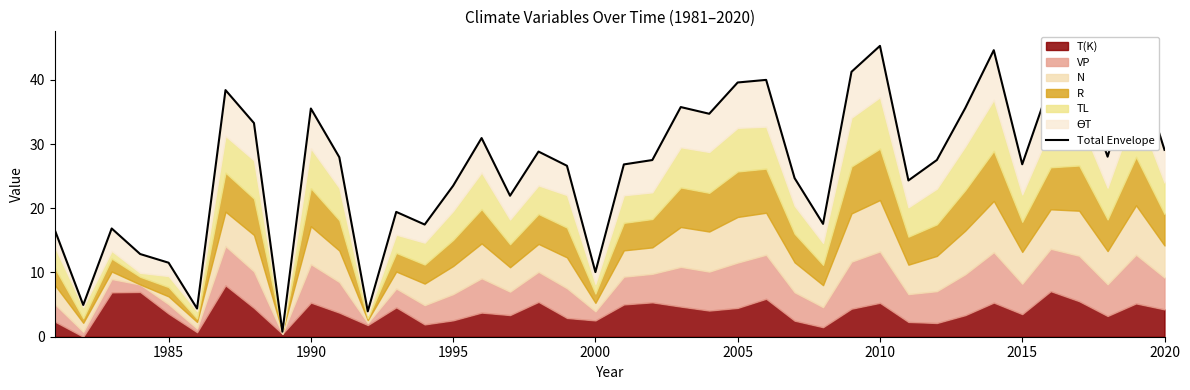

Does the chart have visible grid lines?

No